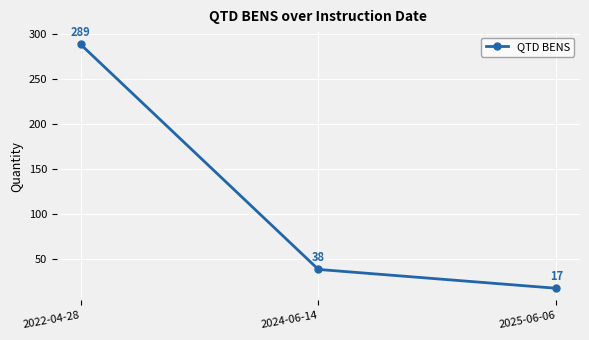

What value does the data have at 2022-04-28, to the nearest 5?

290